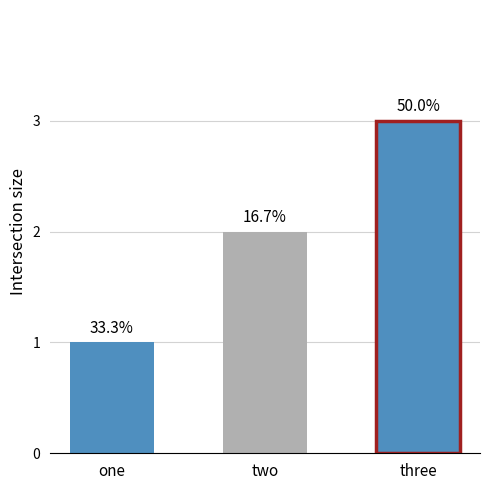

Reading left to right, what are all the values shown in this chart?

one=1	two=2	three=3